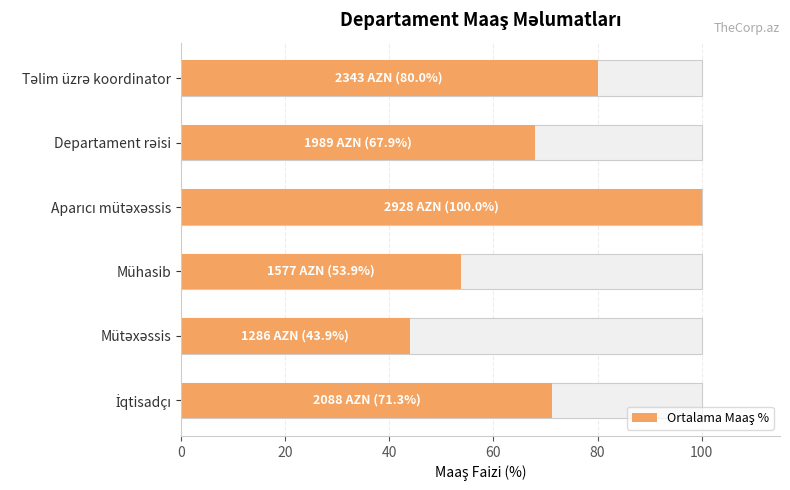

Is it true that the value at Departament rəisi is 99.0?

False